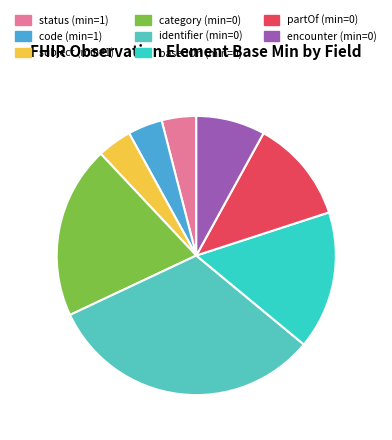

What is the largest slice in the pie chart?

identifier (min=0)